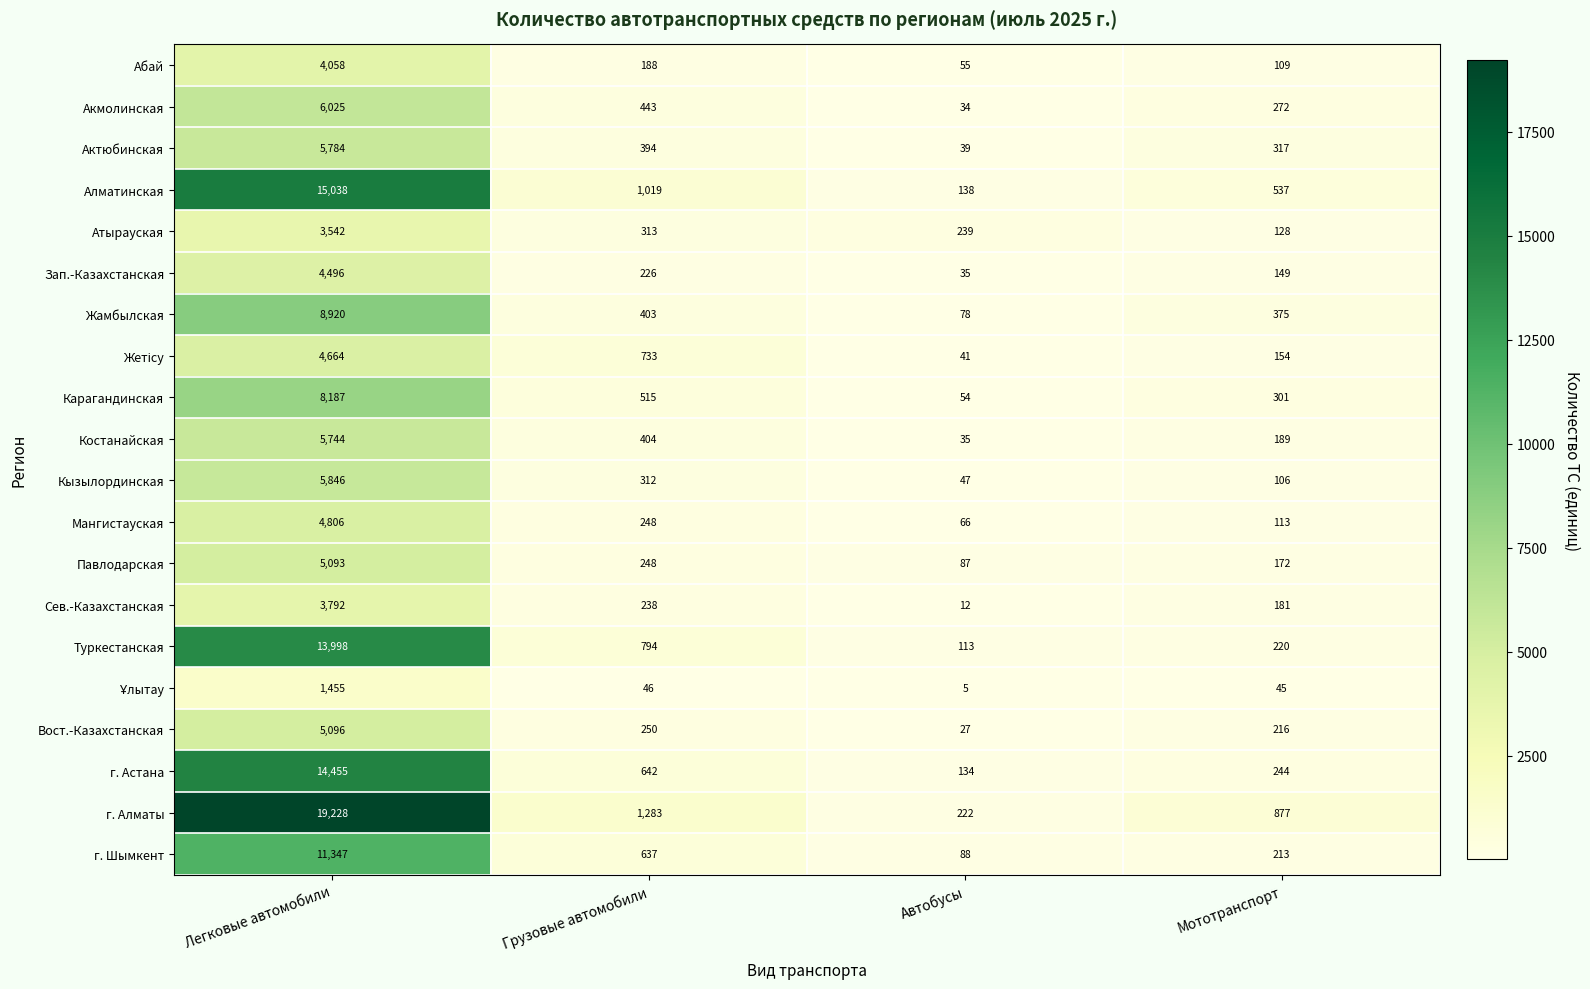

Which category has the highest value across all series?

Легковые автомобили